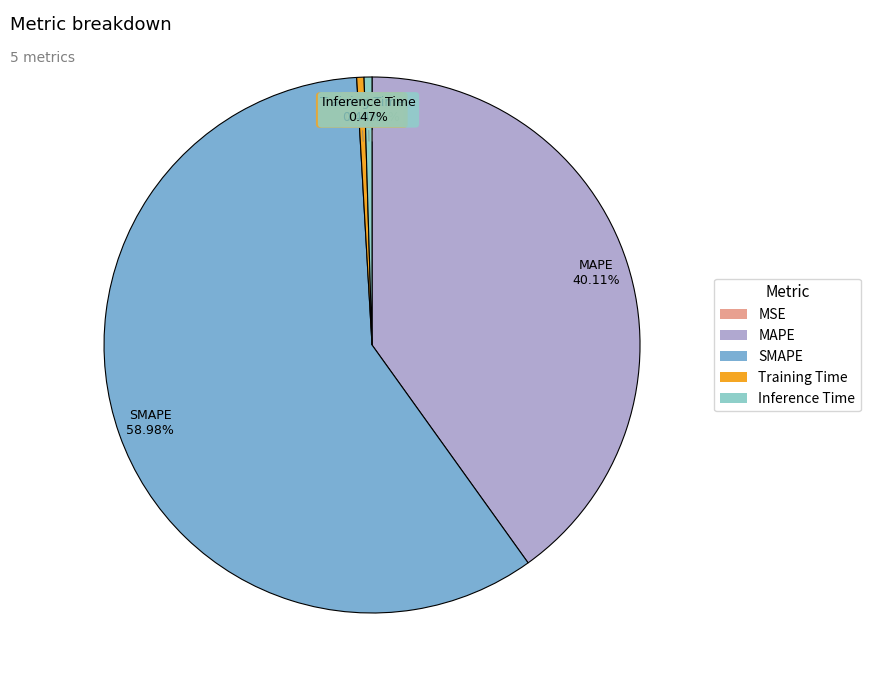

To the nearest percent, what is the average slice percentage?

20%